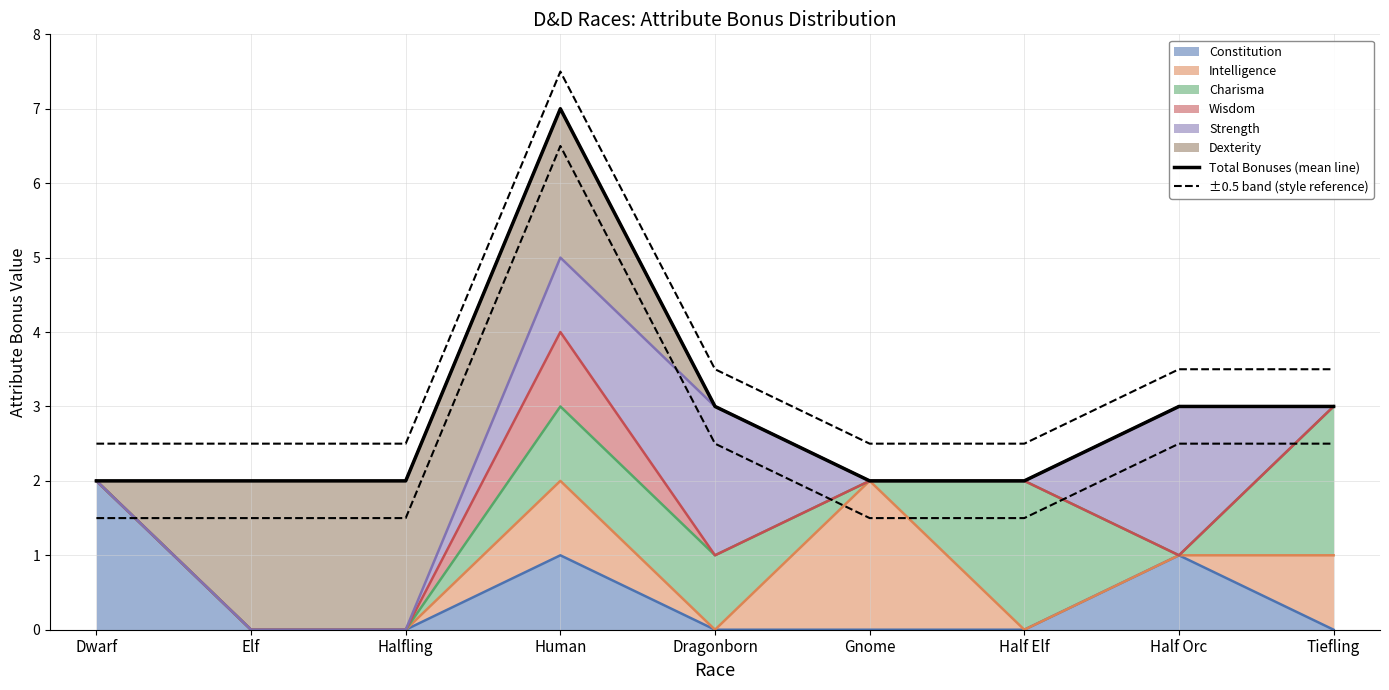

What is the difference between the ±0.5 band (style reference) values at Gnome and Human?

5.0